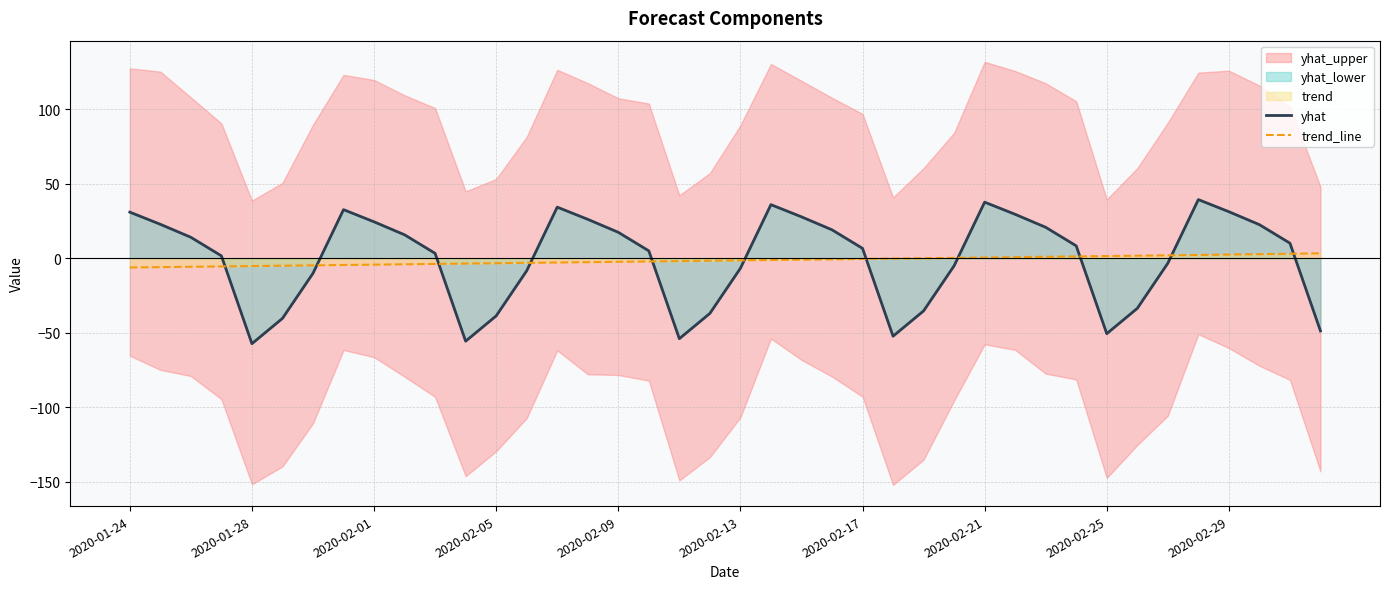

What is the minimum value for yhat?

-57.2